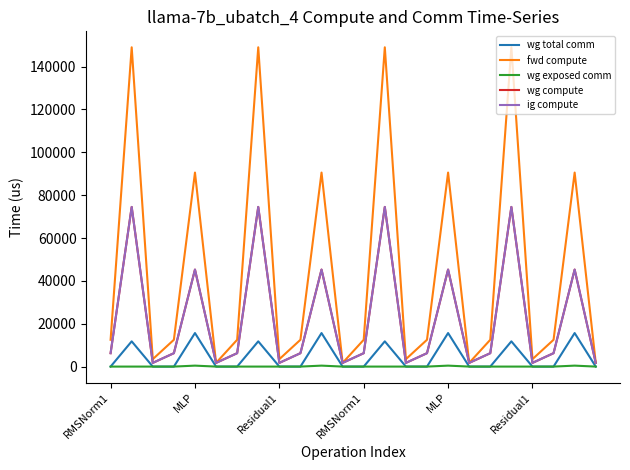

True or false: wg compute and wg exposed comm cross at least once.

False